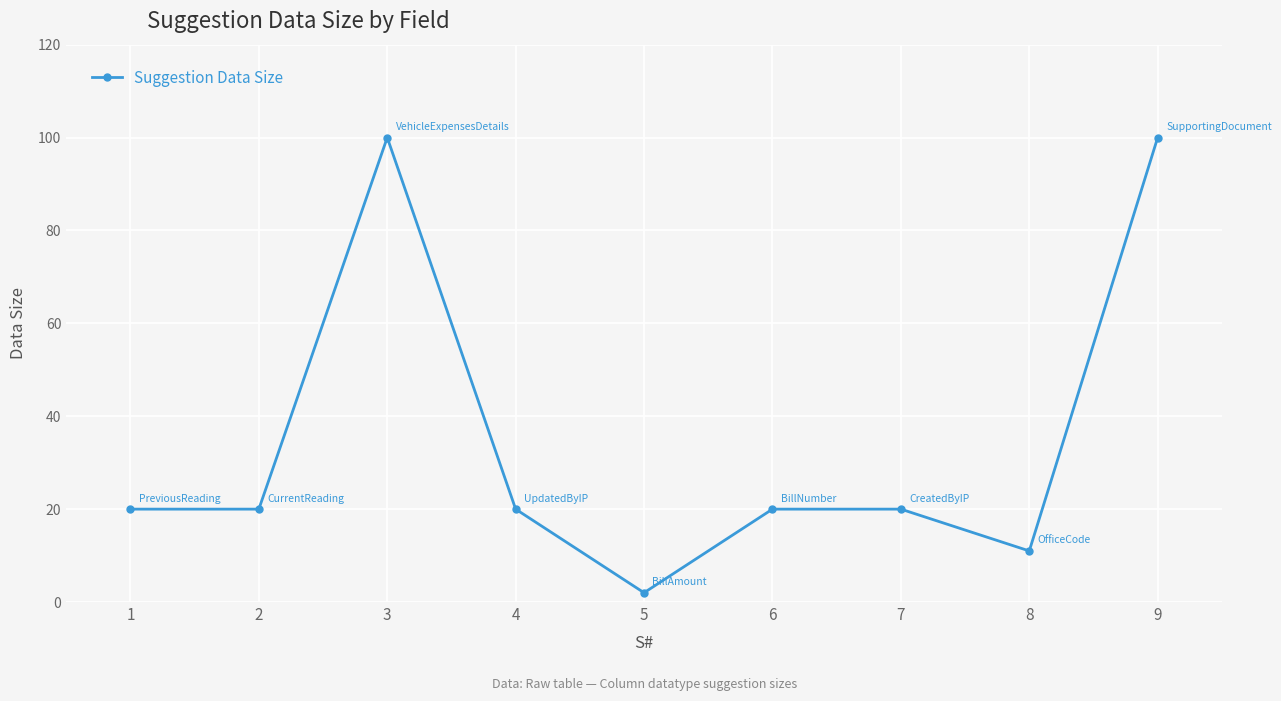

Where is the first local maximum?

3